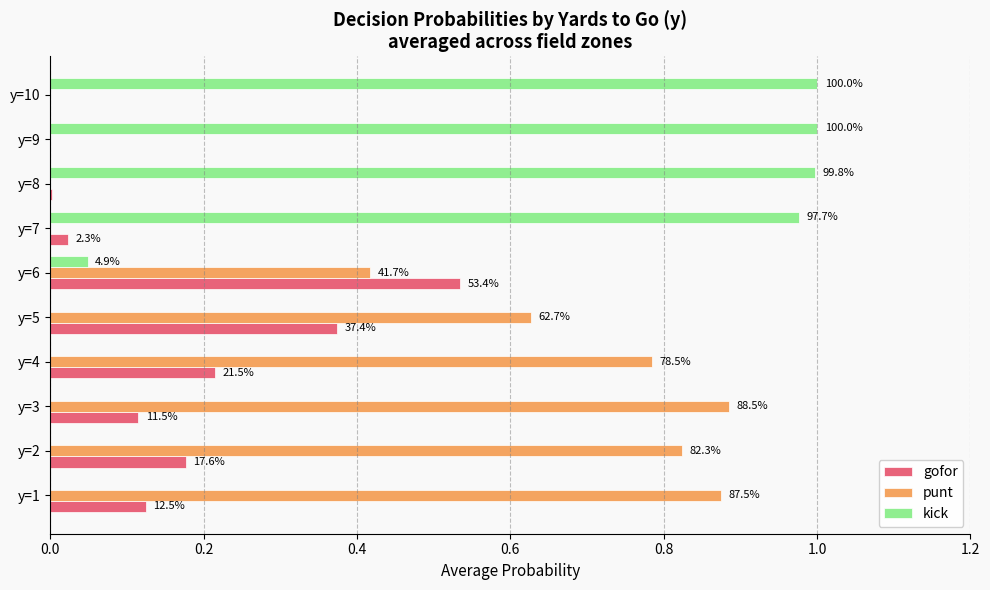

What are all the series names shown in the legend?

gofor, punt, kick